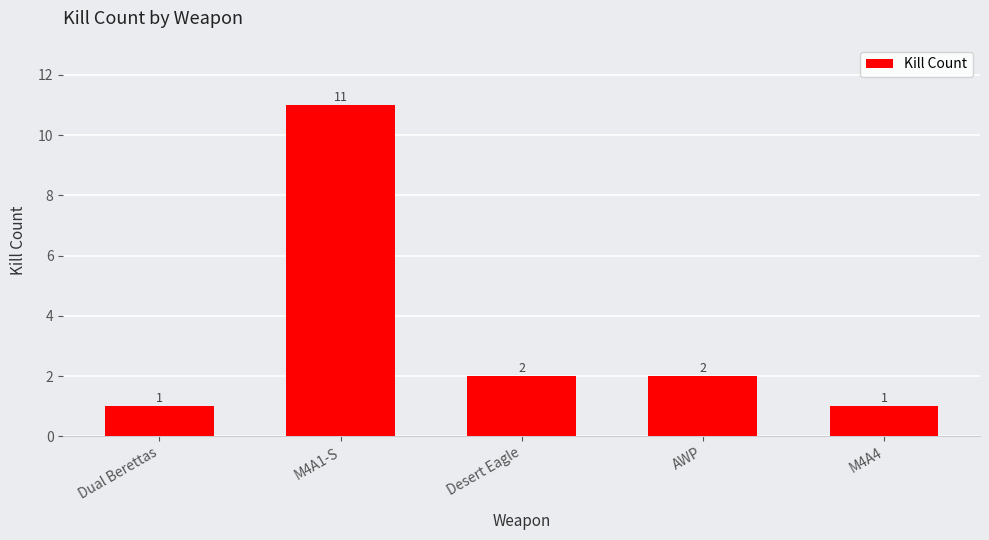

Count the values in the range 1 to 2.

4